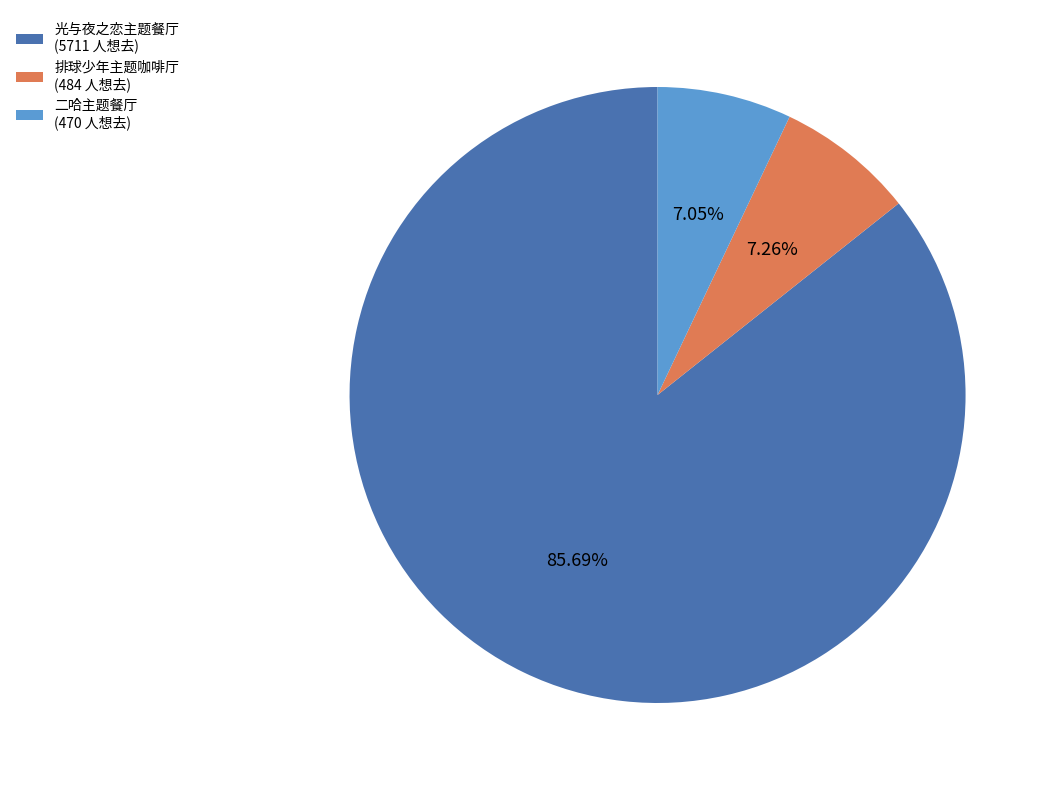

How many segments does this pie chart have?

3